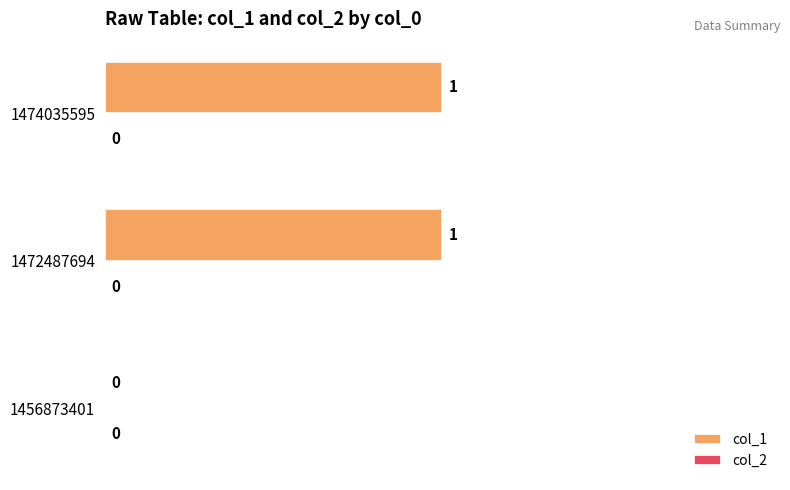

Which has a higher value, 1456873401 or 1472487694?

1472487694